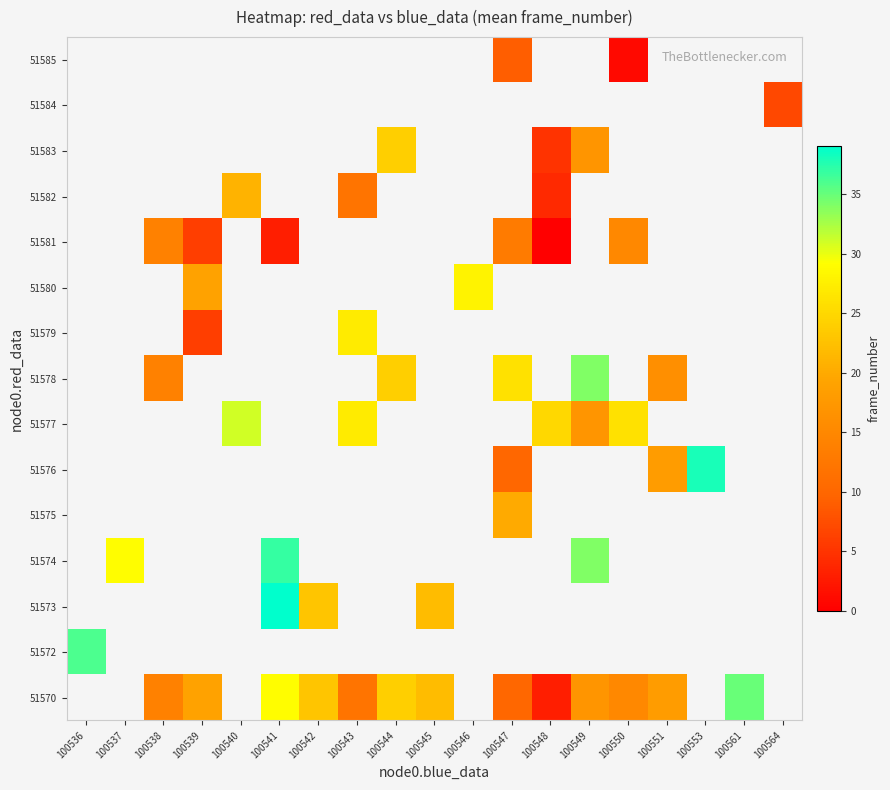

How many series are shown in this chart?

15